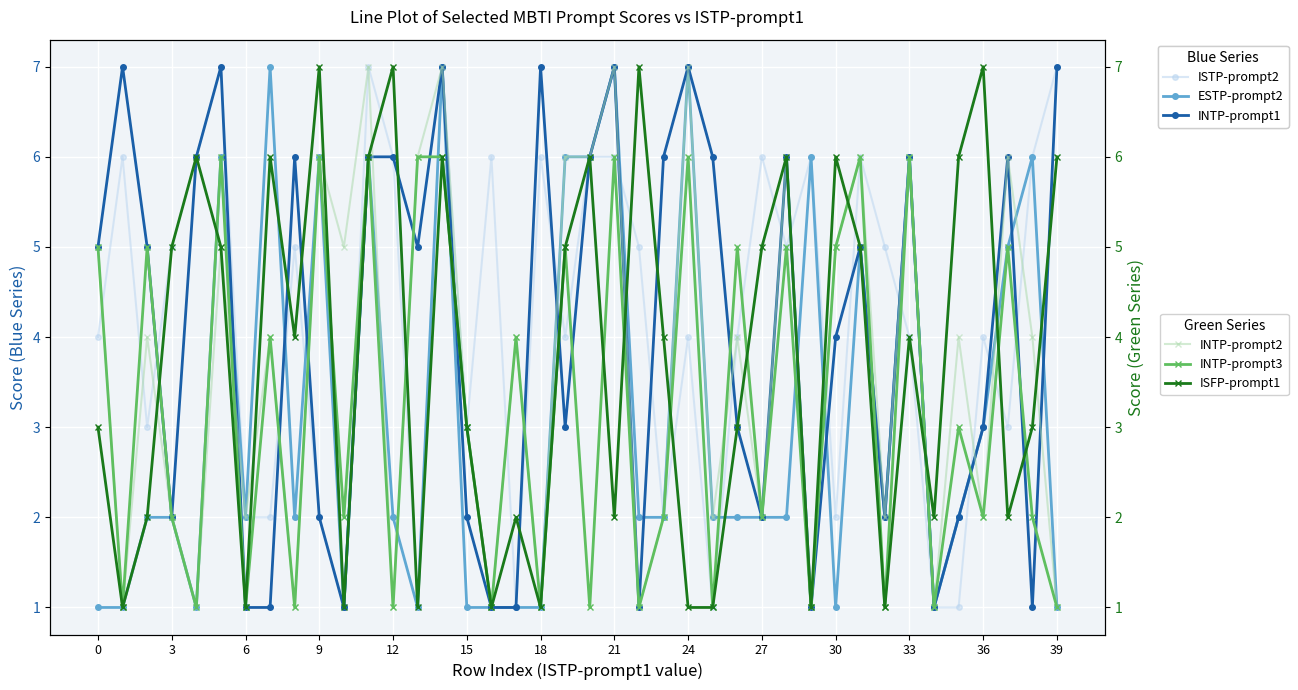

What is the approximate value of ESTP-prompt2 at 32?

2